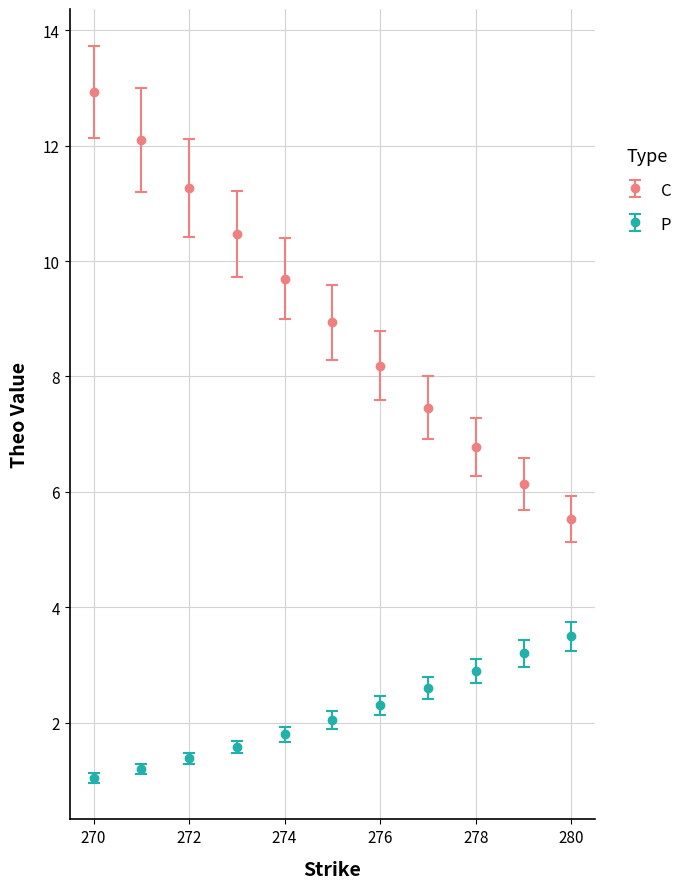

Which series has the largest total across all categories?

C